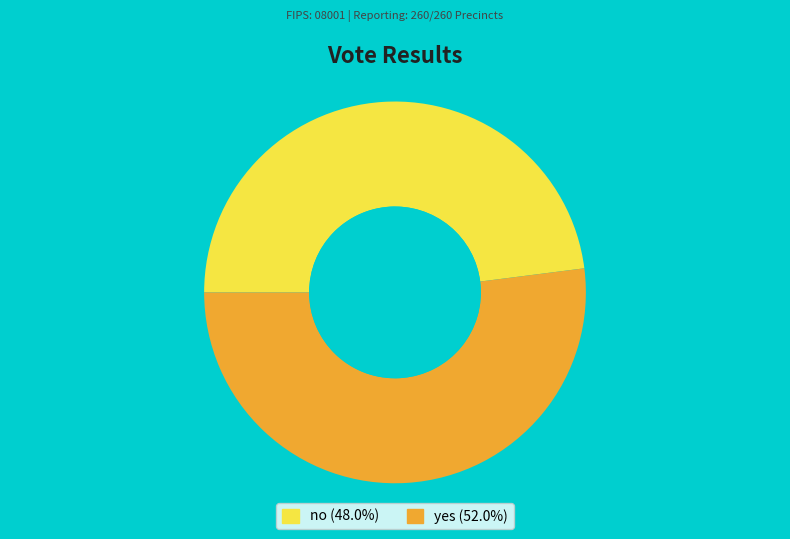

Do no and yes together represent more than half of the pie?

Yes